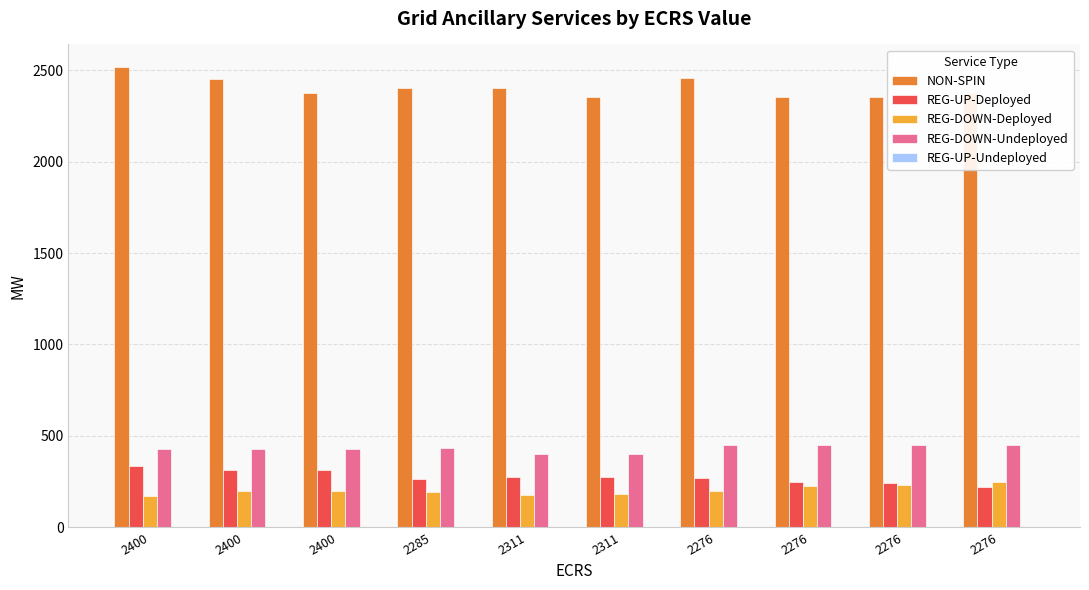

At which label is REG-DOWN-Deployed closest to 211?

2276